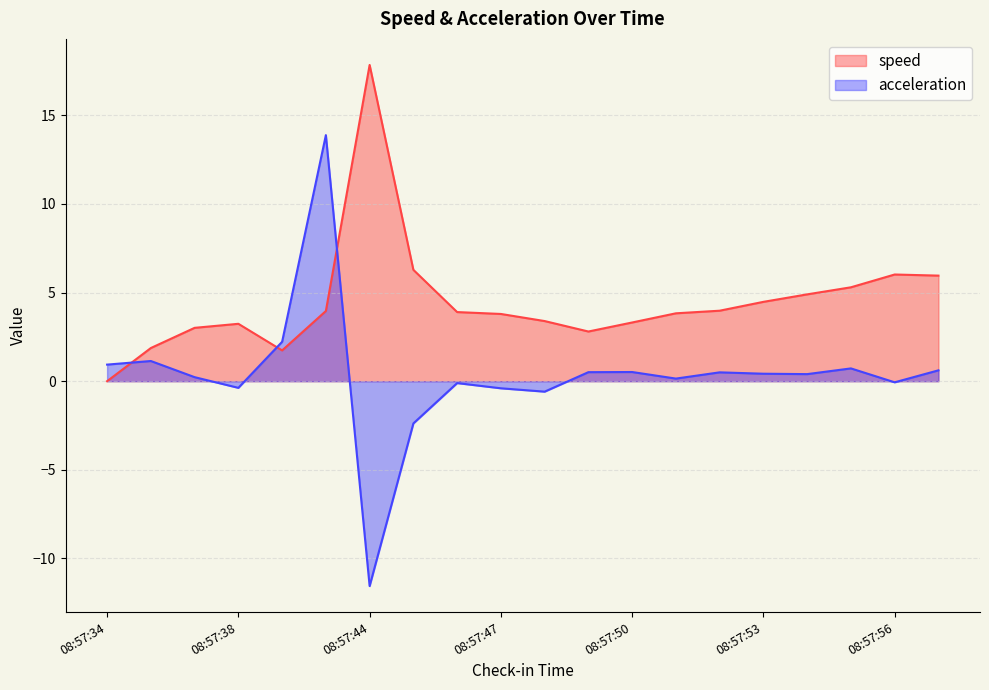

True or false: acceleration and speed intersect in this chart.

True